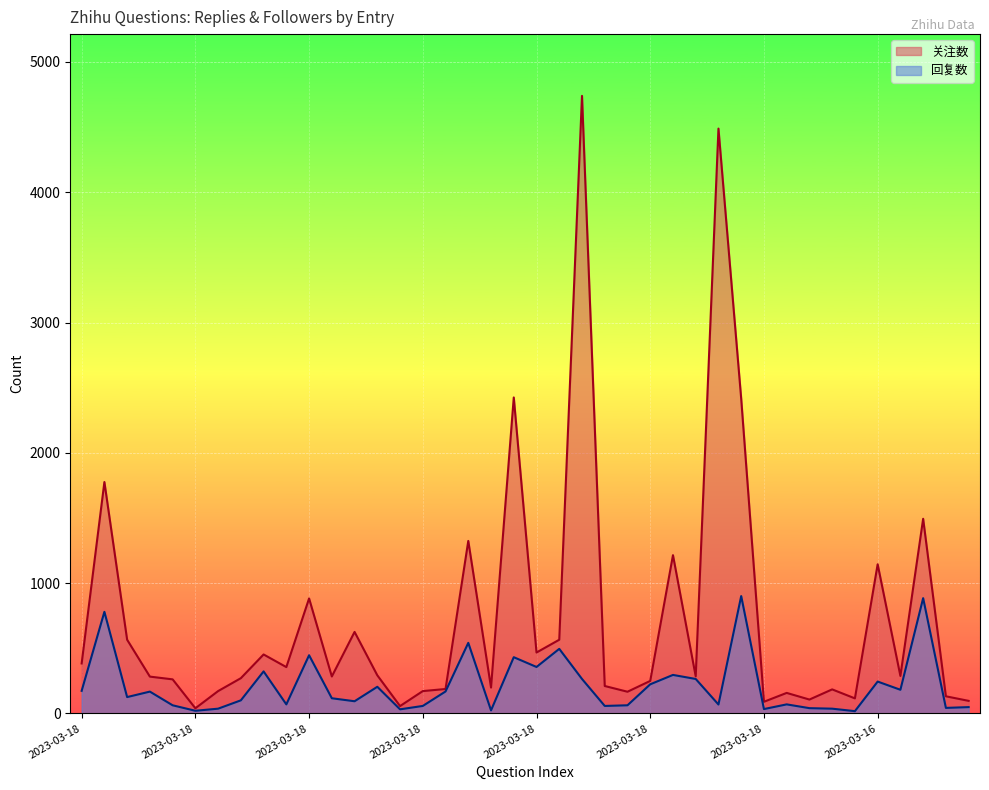

Which series has the largest total across all categories?

关注数